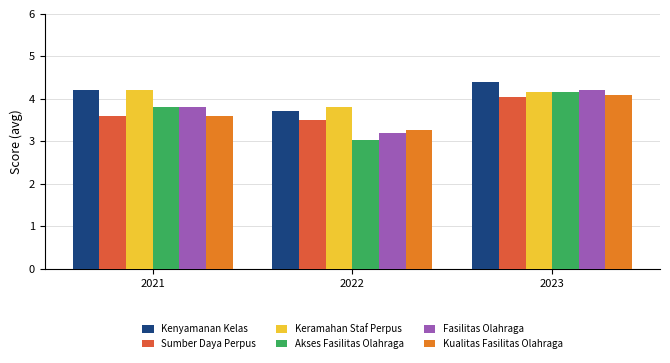

What is the spread (max minus min) of values at 2022?

0.8